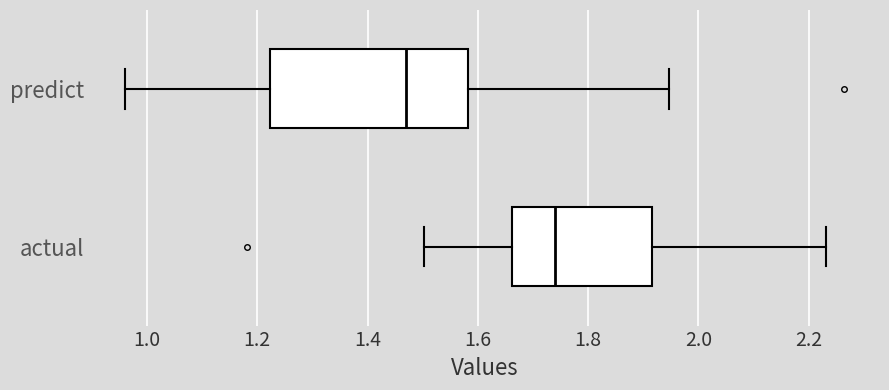

Where does the left whisker of the box for predict end on the x-axis? The values are not printed on the chart, so give them approximately, as read against the axis.

0.96